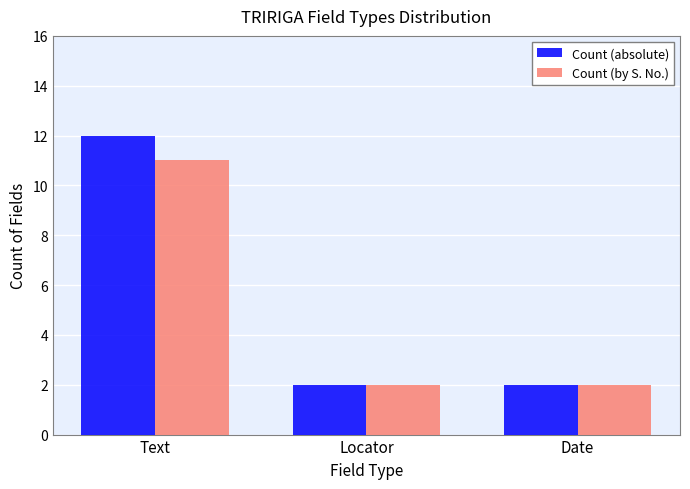

At which category is the sum across all series the highest?

Text